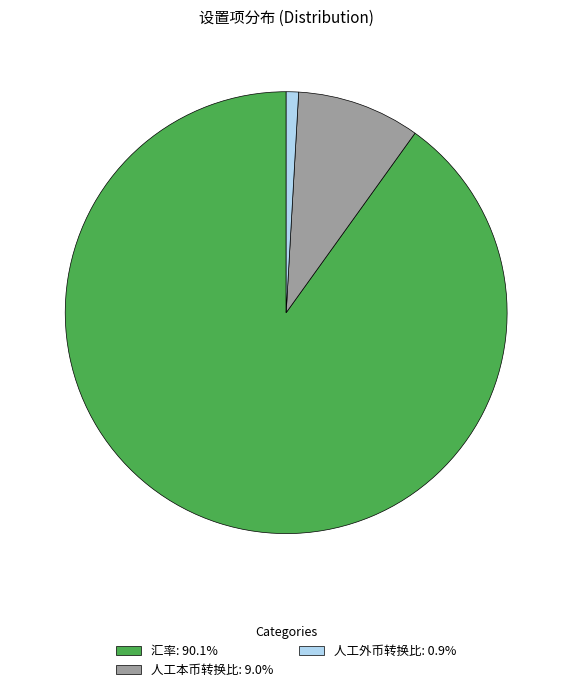

Which has a higher value, 汇率 or 人工本币转换比?

汇率